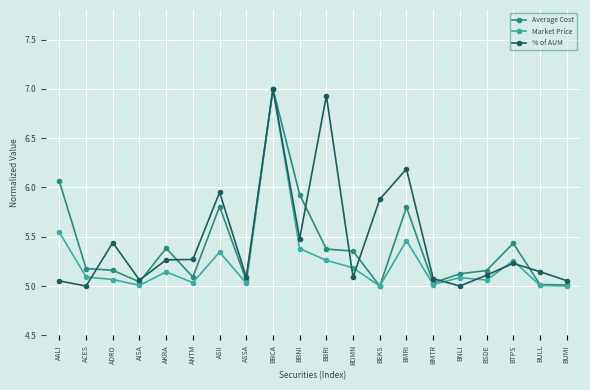

At how many categories does at least one series exceed 6?

4